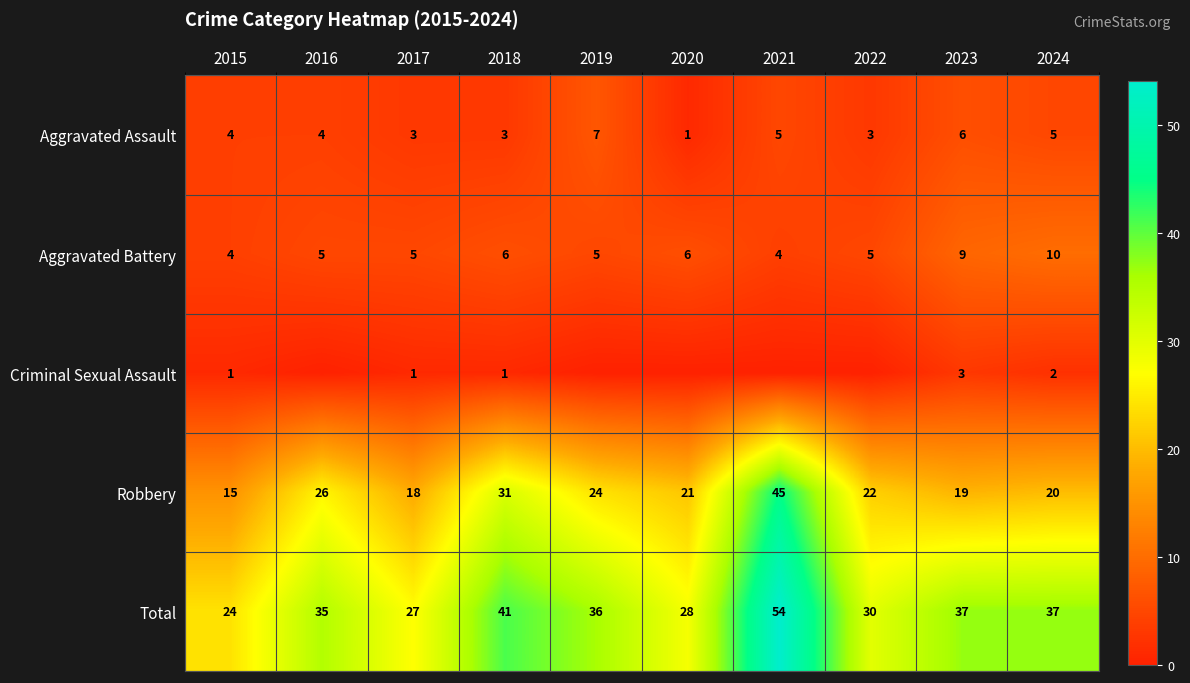

Which series changed the most between 2015 and 2023?

Total